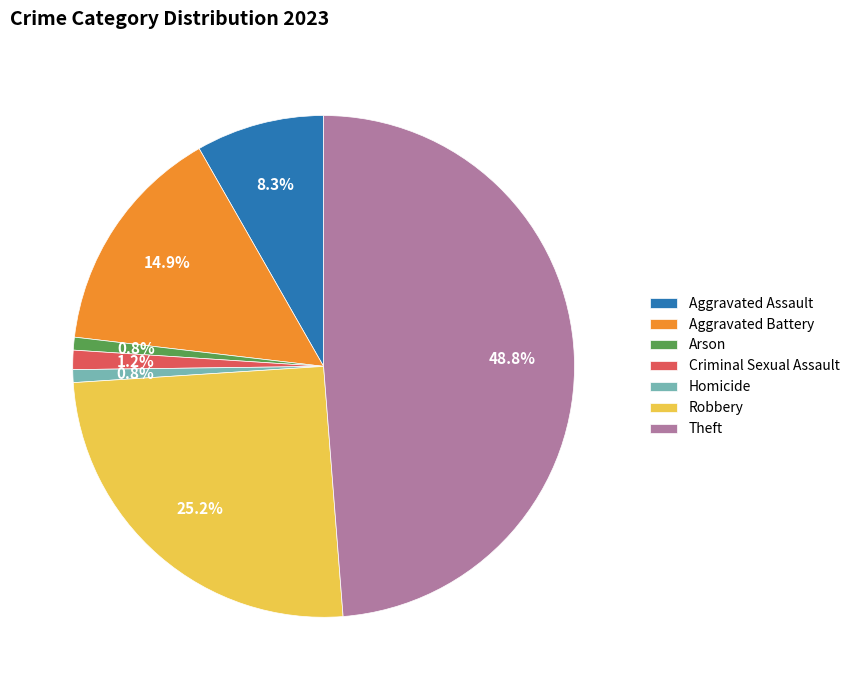

Is there any slice that represents more than half of the pie?

No